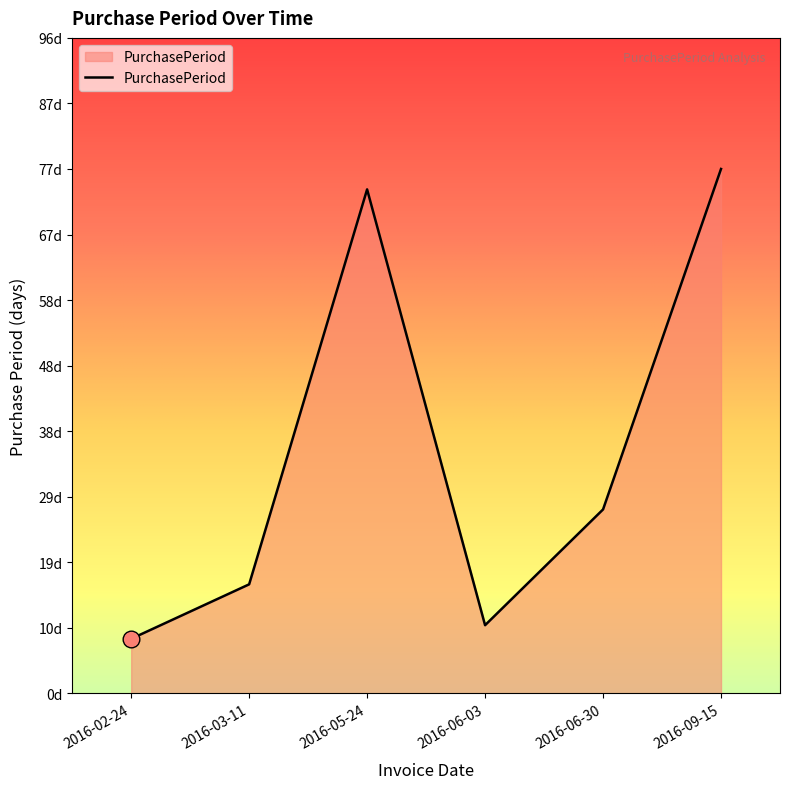

Rank the categories by value from highest to lowest.

2016-09-15, 2016-05-24, 2016-06-30, 2016-03-11, 2016-06-03, 2016-02-24